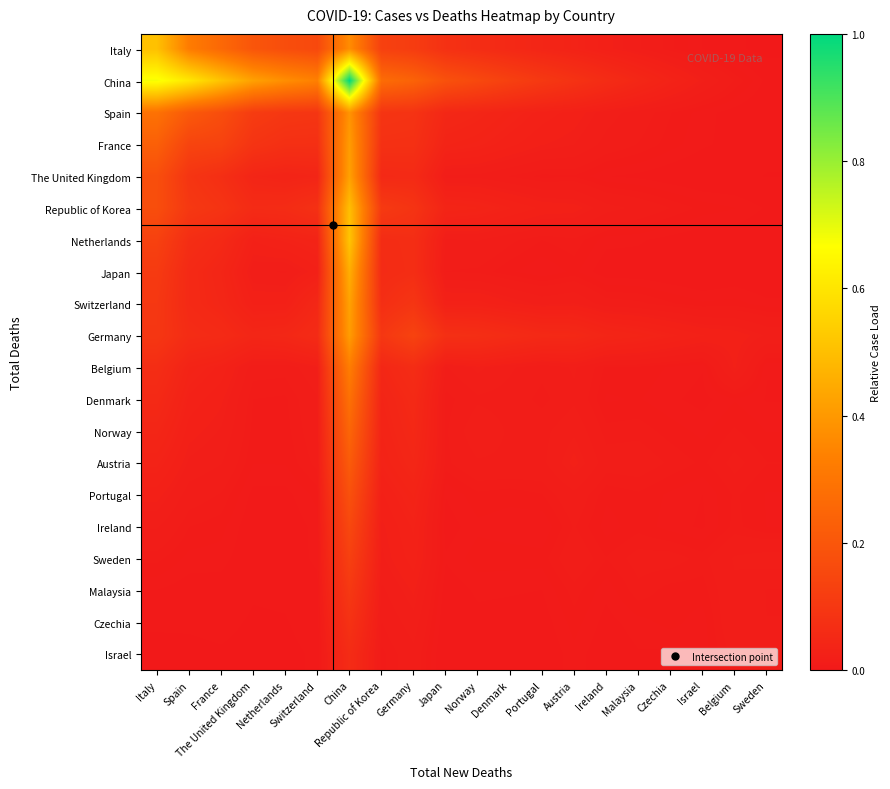

Which has a higher value, Italy or Switzerland?

Italy